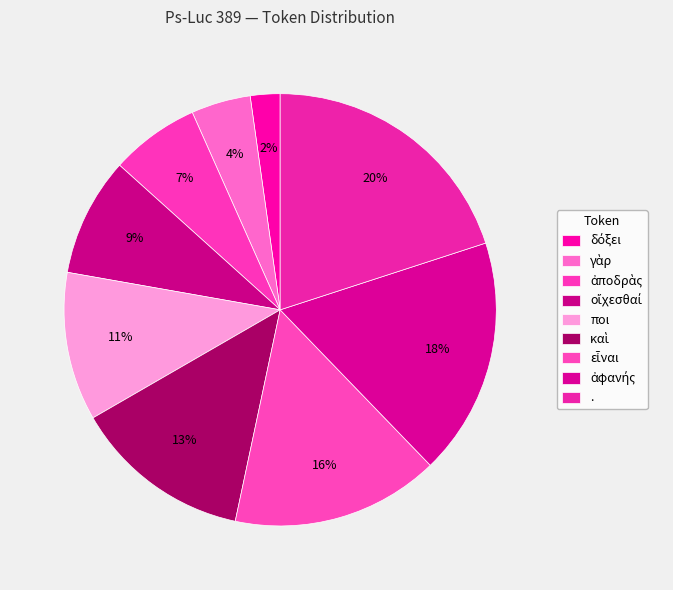

Is there any slice that represents more than half of the pie?

No